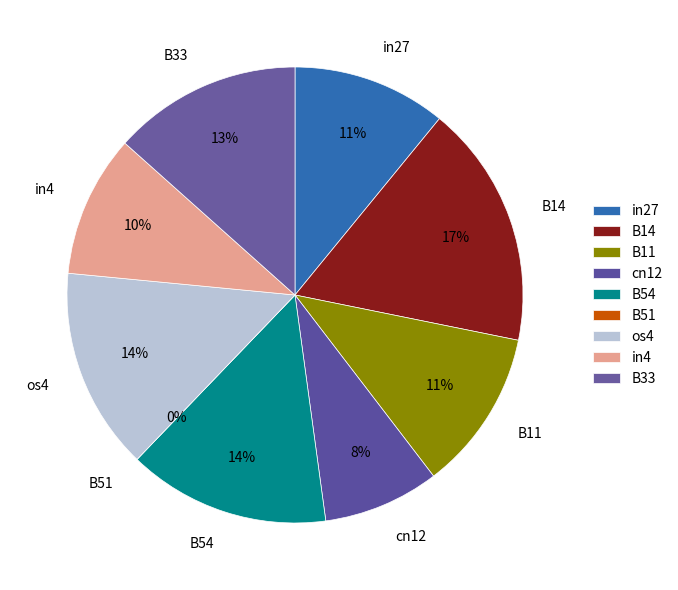

Combined, what portion of the pie is B54 and B11?

25.8%